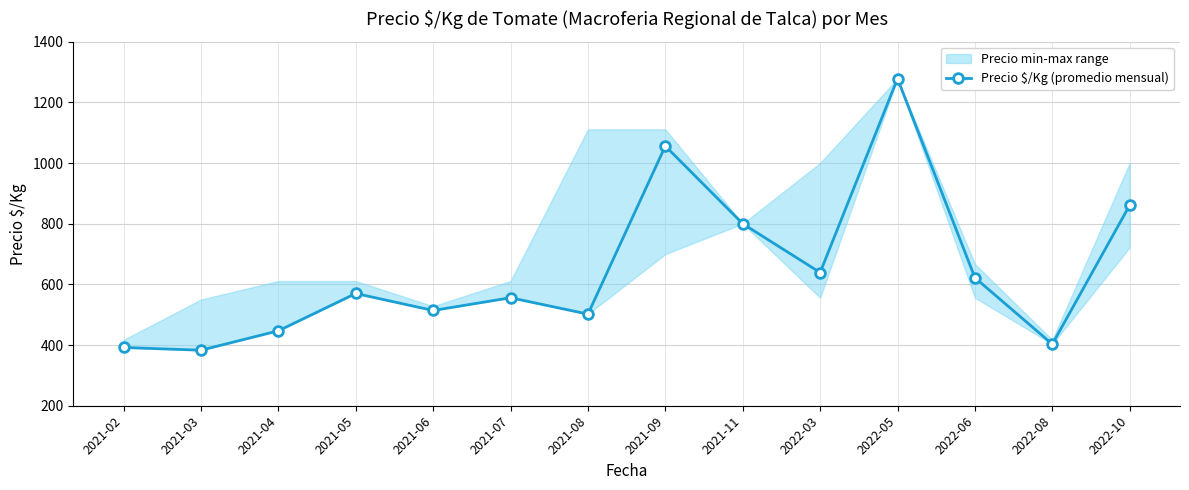

What position from the left is 2022-08?

13